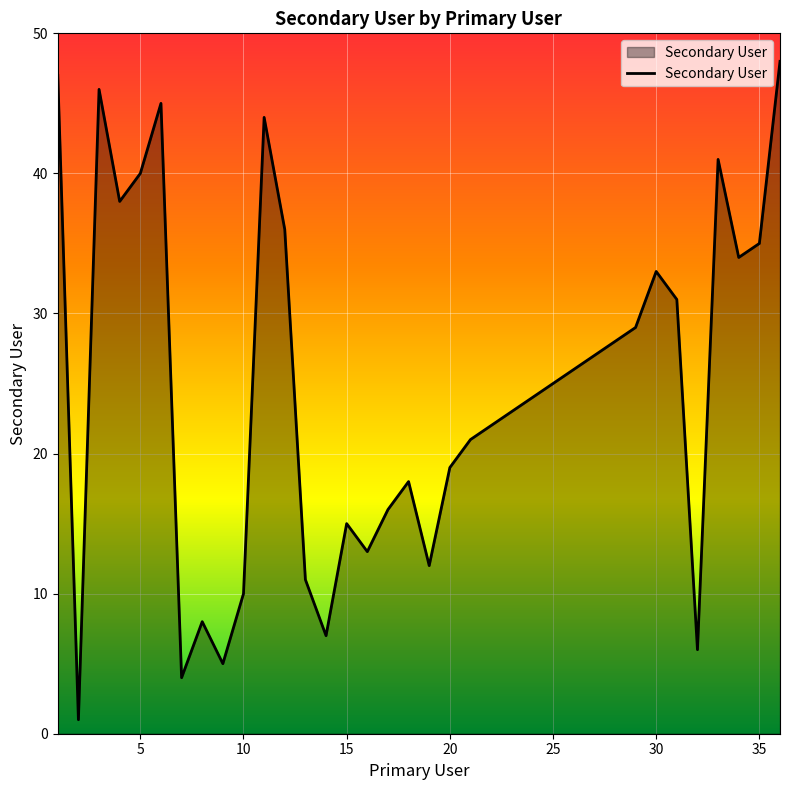

What is the minimum value shown in the chart?

1